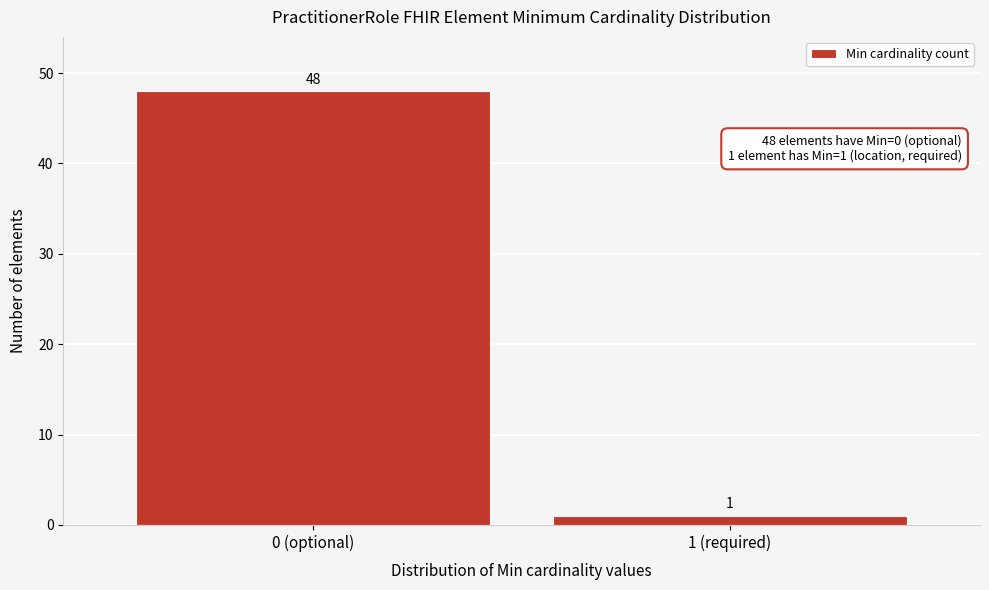

Reading left to right, transcribe all the data shown in this chart.

0 (optional)=48	1 (required)=1